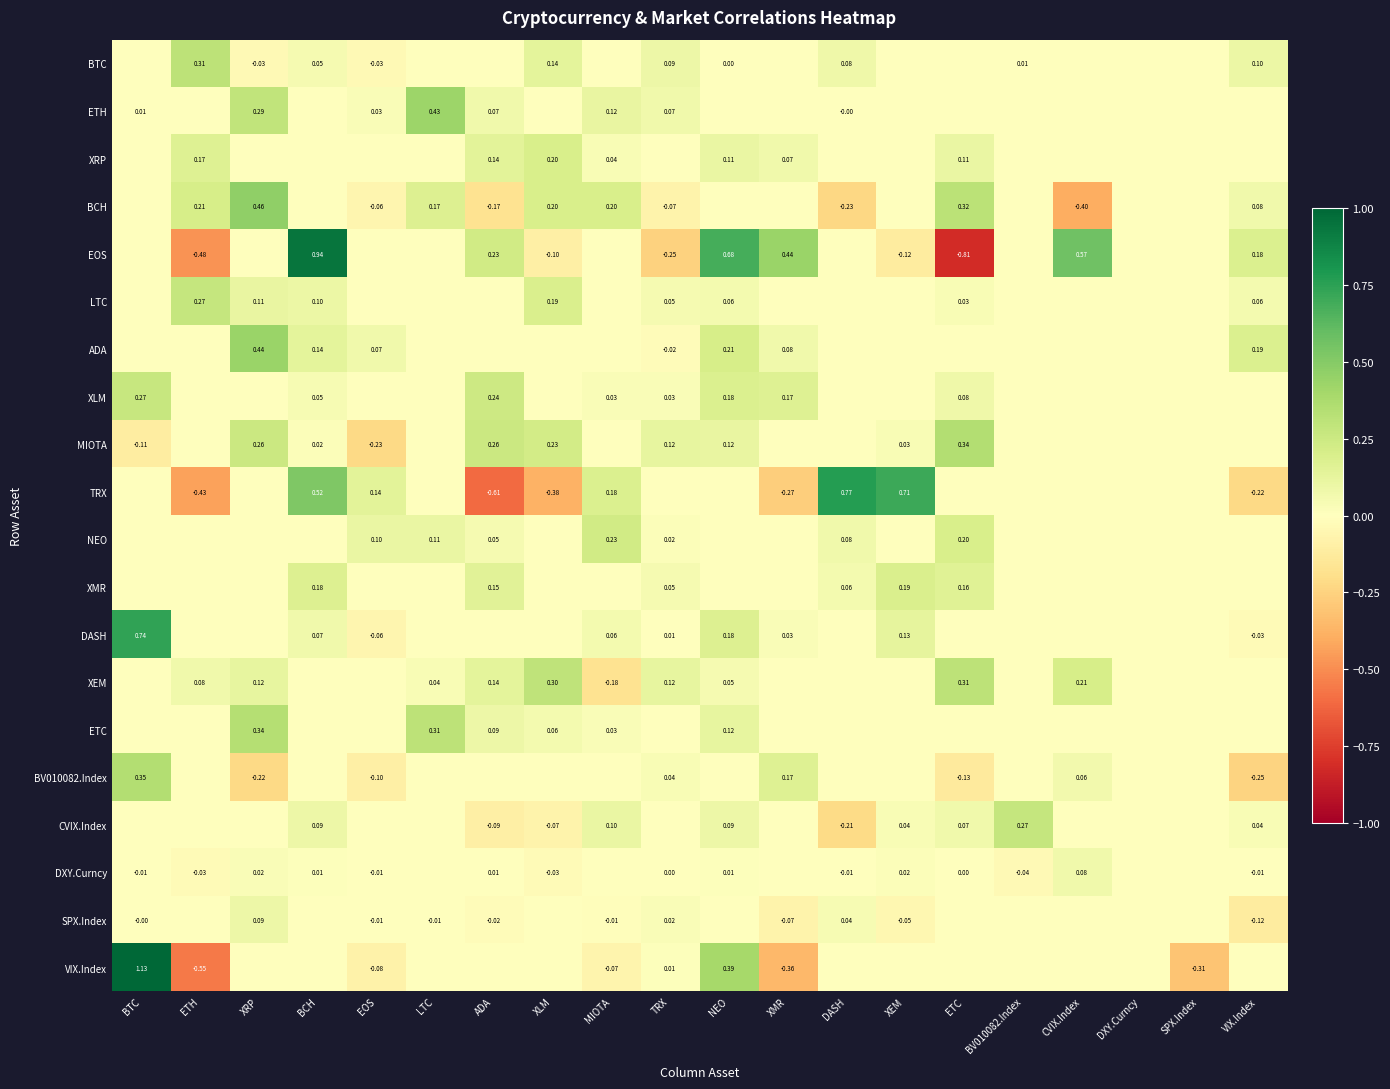

What is the highest value of the XLM series?

0.3